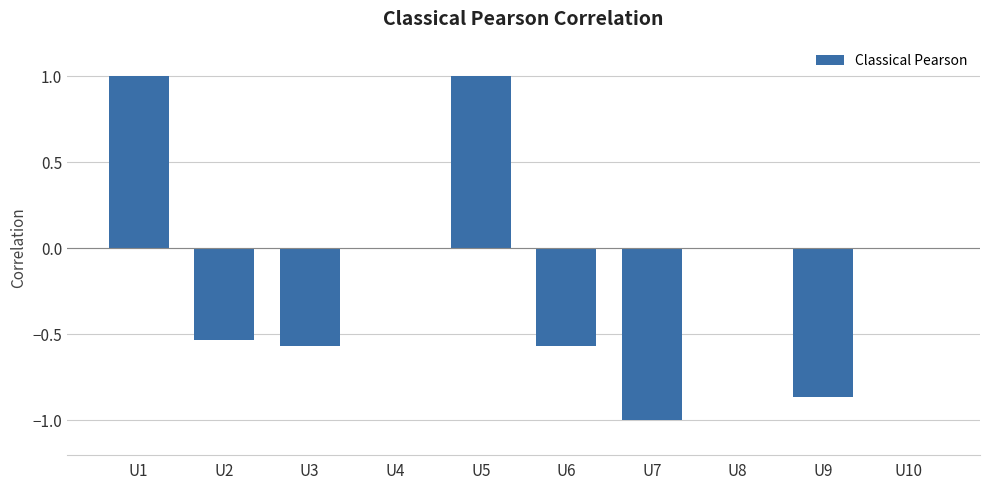

The value at U3 is -0.3. True or false?

False